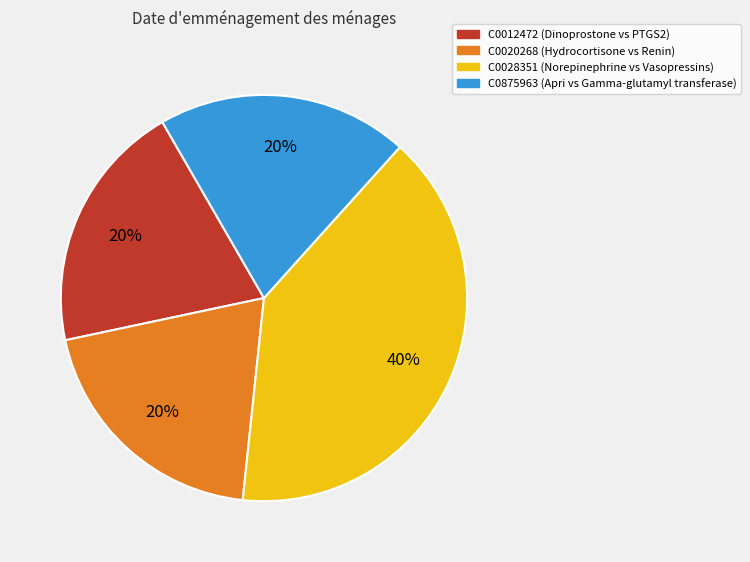

Do C0875963 (Apri vs Gamma-glutamyl transferase) and C0012472 (Dinoprostone vs PTGS2) together represent more than half of the pie?

No